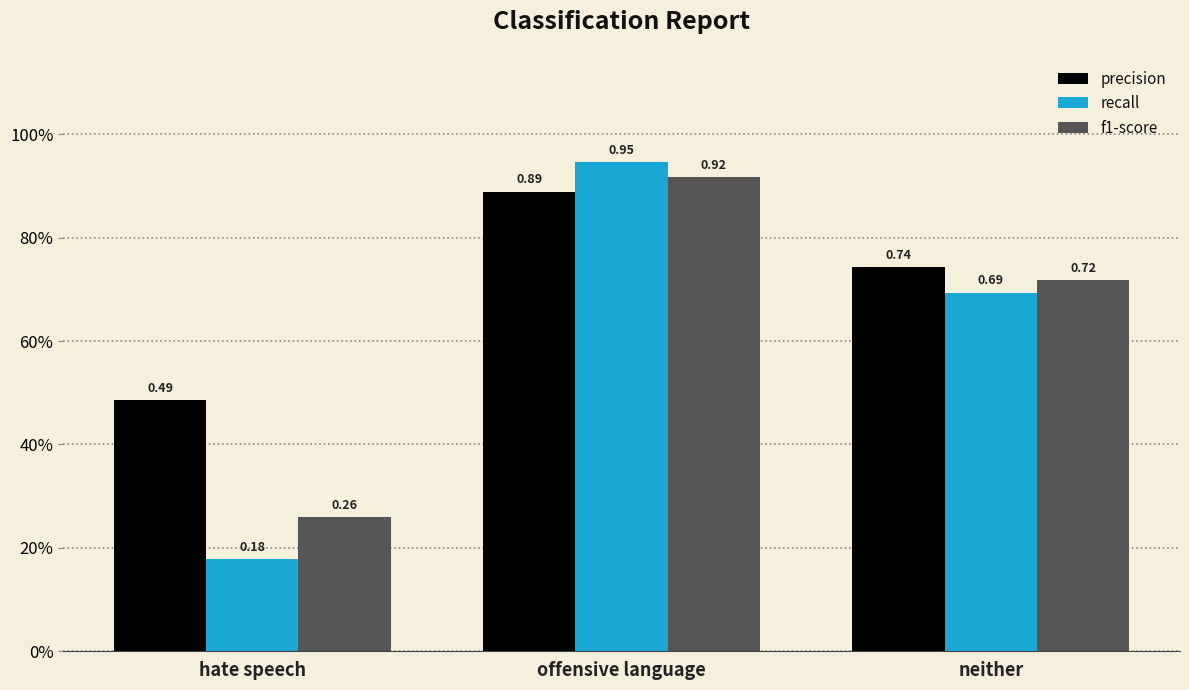

What is the sum of the f1-score values at hate speech and offensive language?

1.2